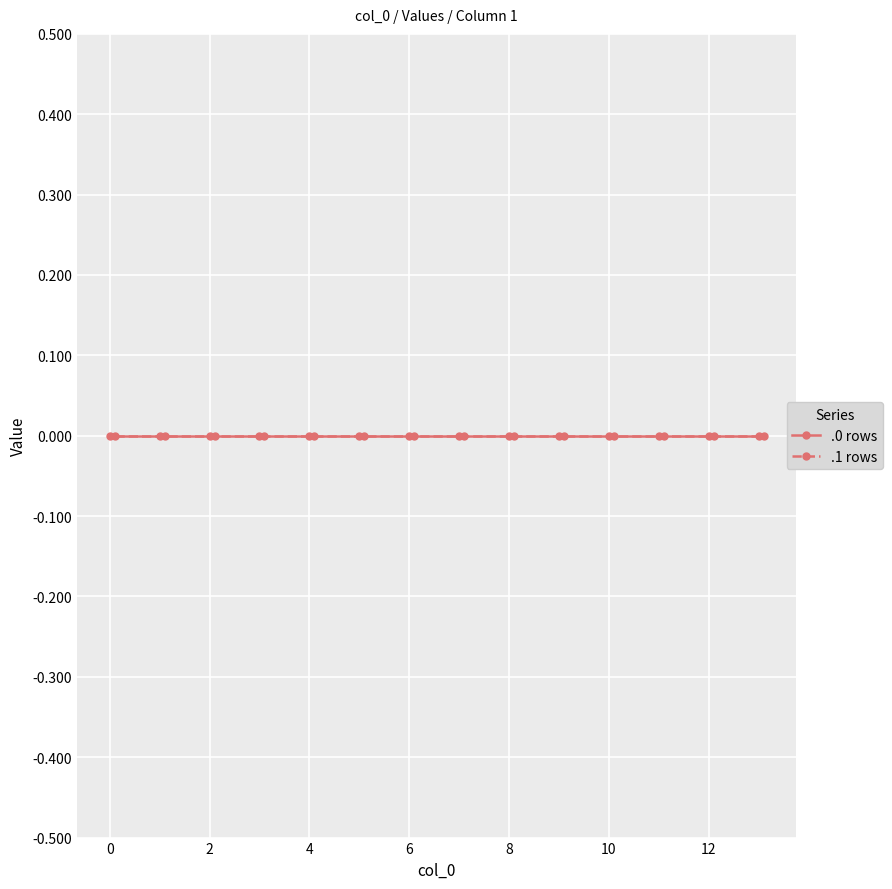

True or false: col_0 and 1 cross at least once.

False